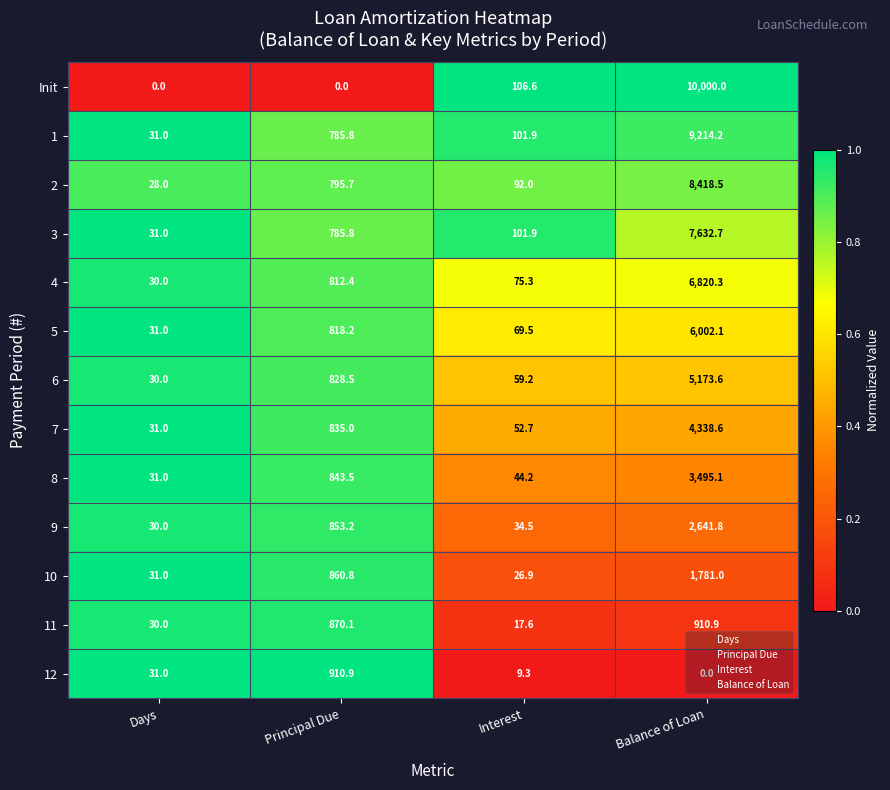

Which series has the widest spread of values?

Init